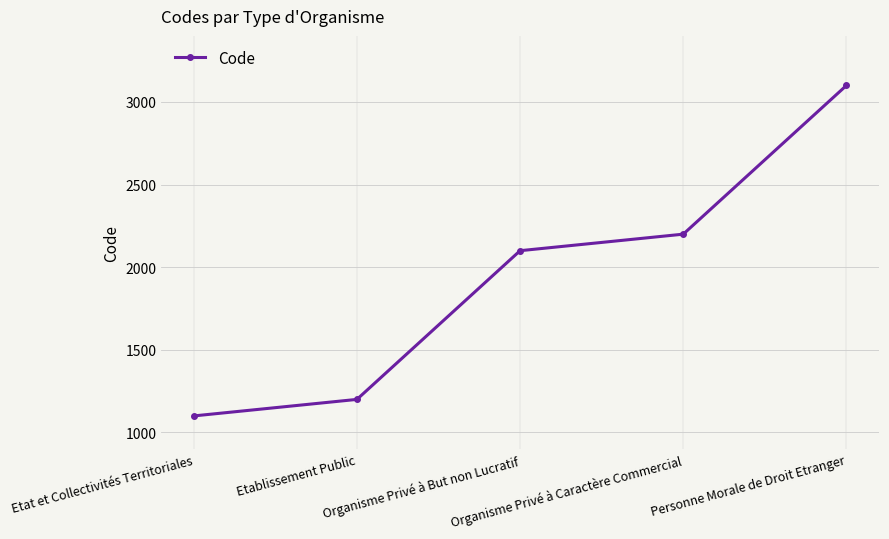

Read the value at Organisme Privé à Caractère Commercial, to the nearest 100.

2200